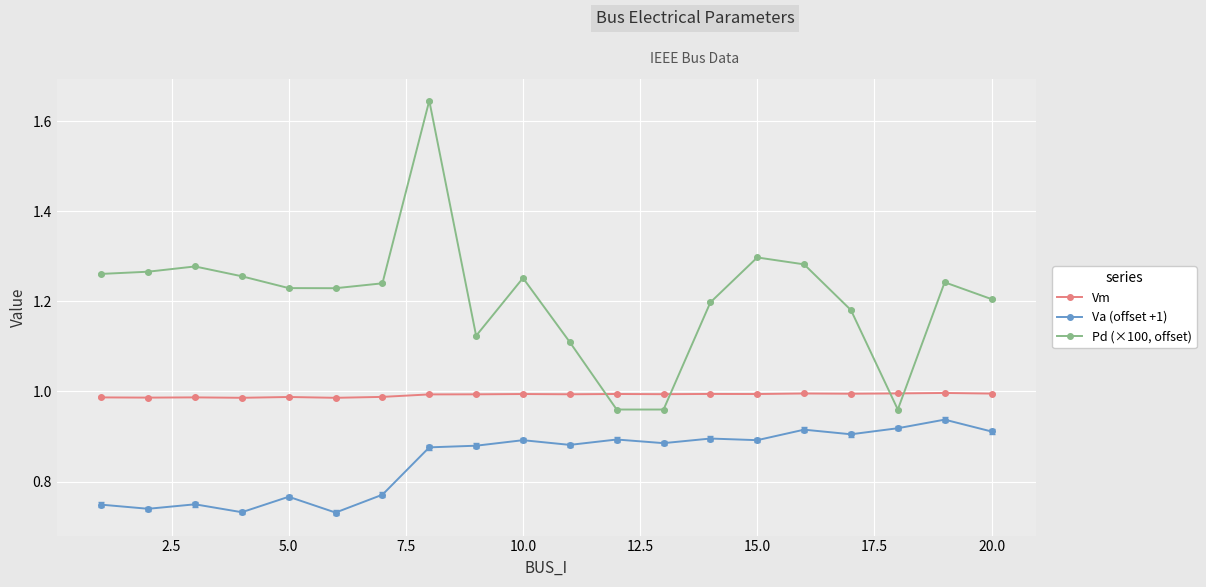

True or false: Vm and Va (offset +1) intersect in this chart.

False